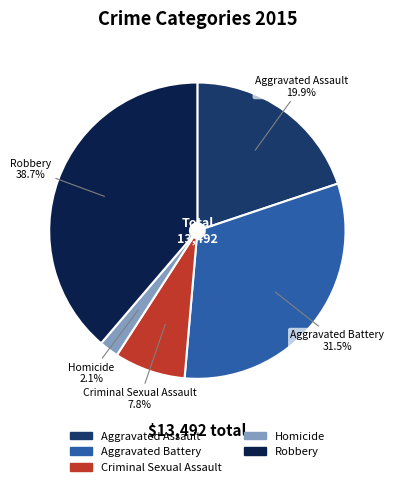

What is the largest slice in the pie chart?

Robbery